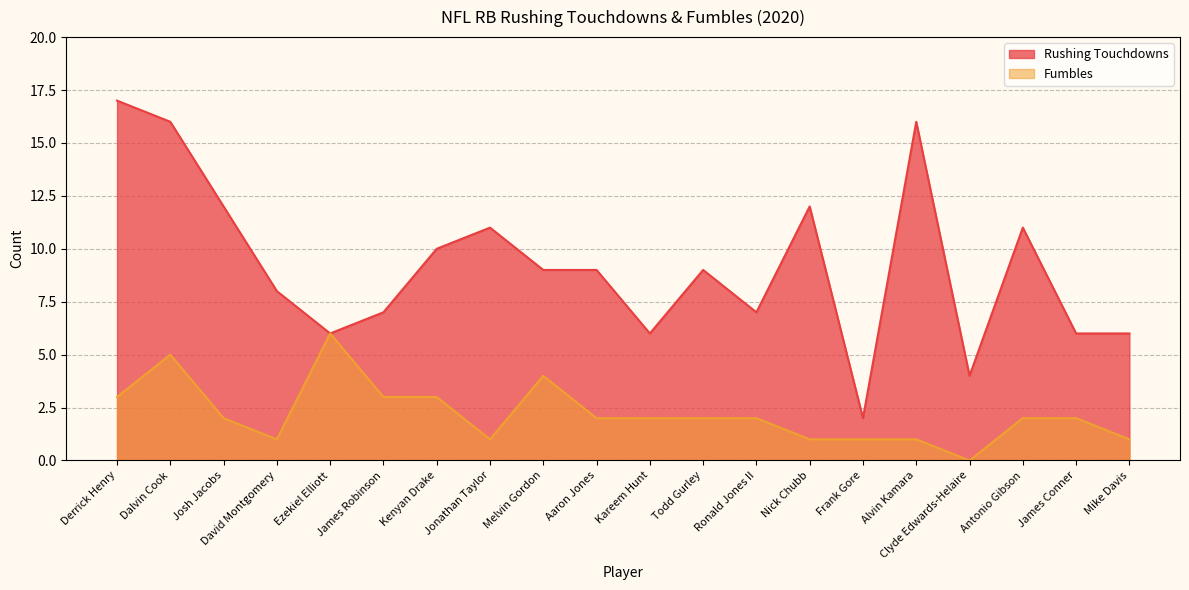

At which label does Fumbles first exceed 2?

Derrick Henry